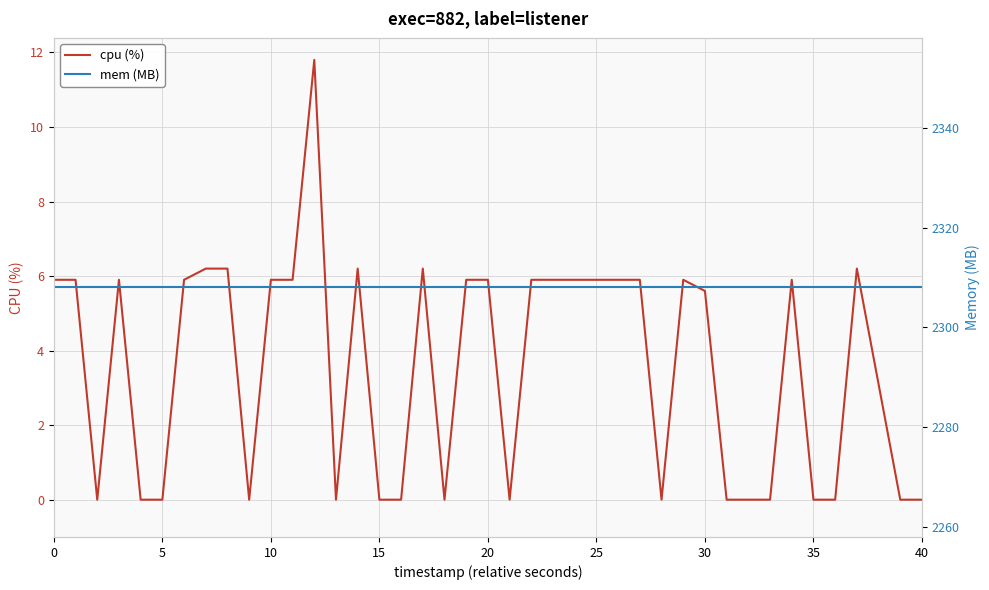

Rank the series at 37 from highest to lowest value.

mem (MB), cpu (%)